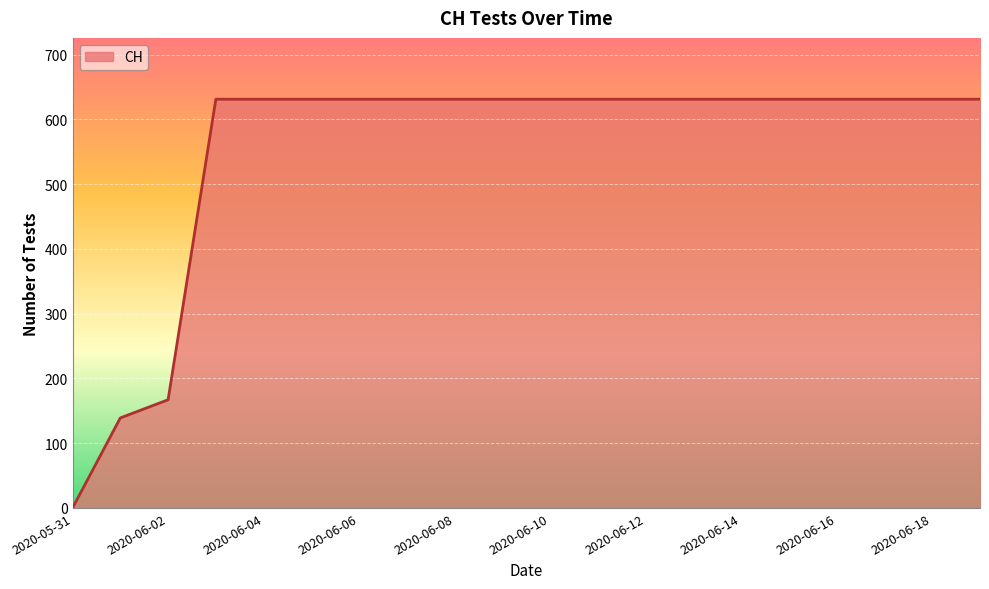

What is the greatest value displayed?

631